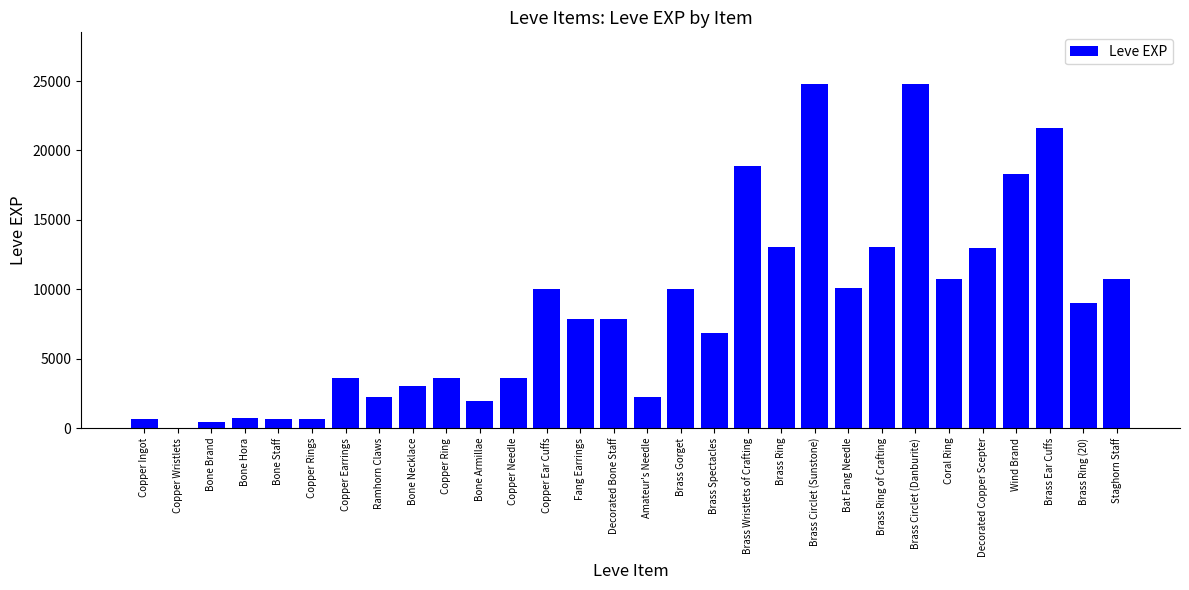

Is it true that the value at Staghorn Staff is 10710?

True